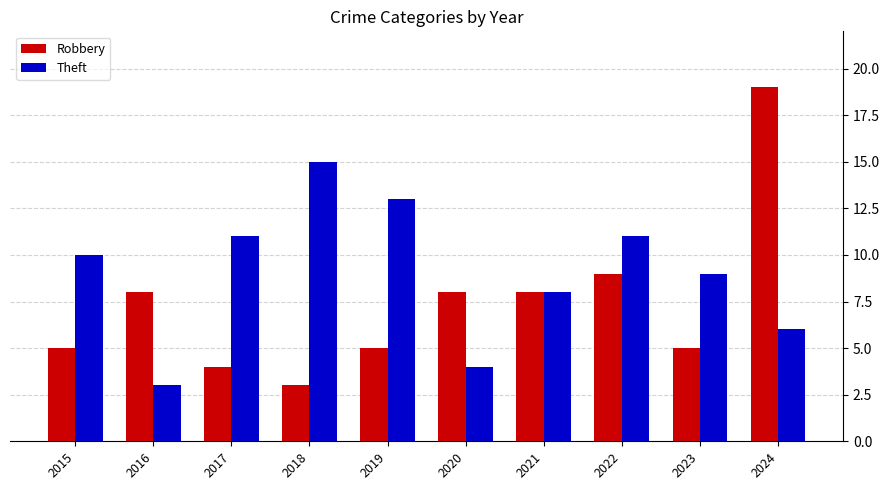

How many categories are shown in the chart?

10